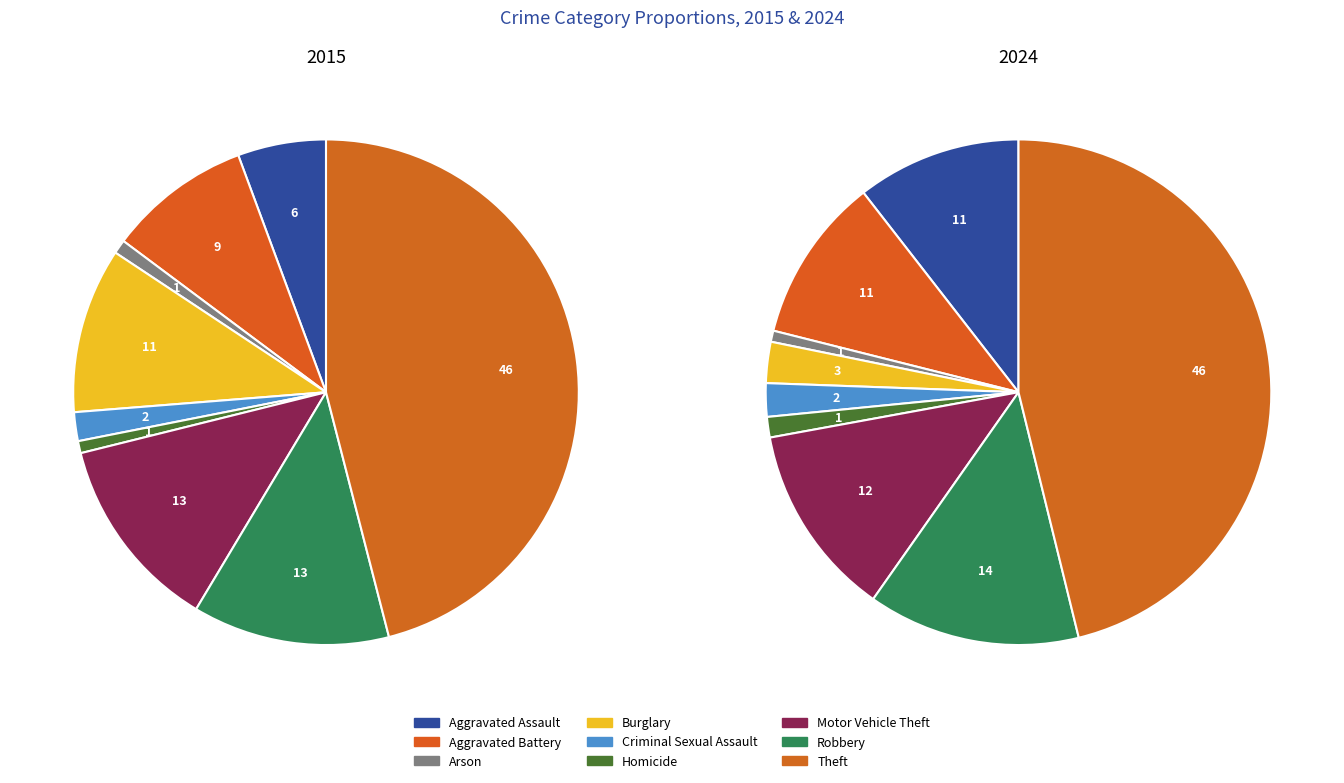

Does any single category account for the majority?

No